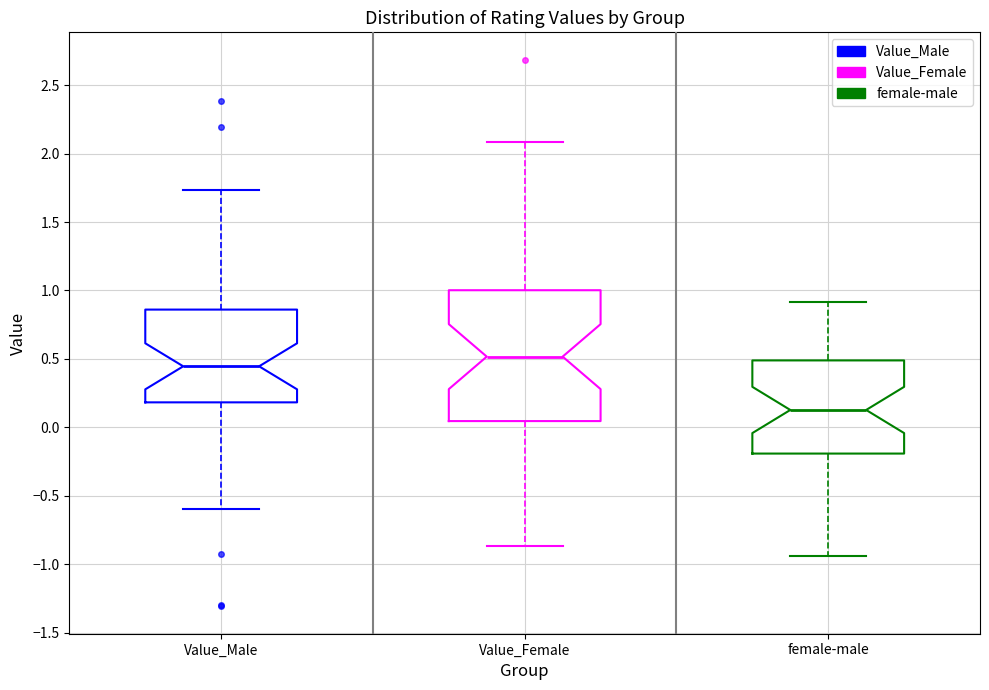

Which box has the highest median line?

Value_Female